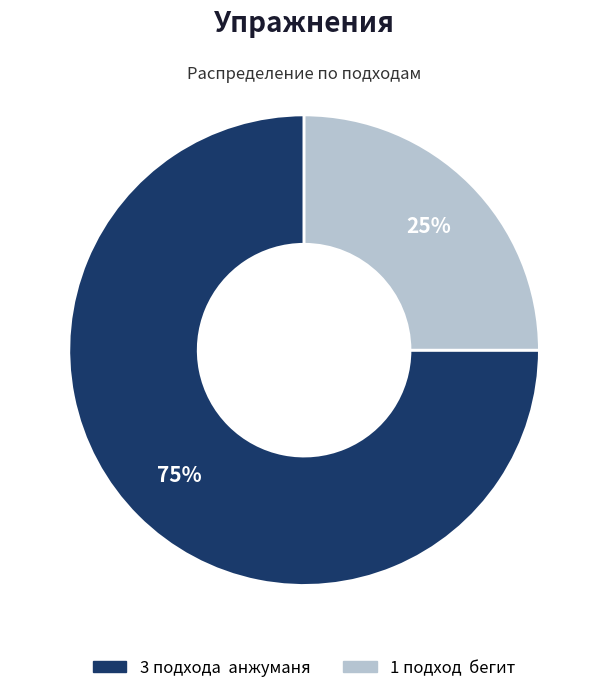

To the nearest percent, what is the difference between the largest and smallest slice percentages?

50%